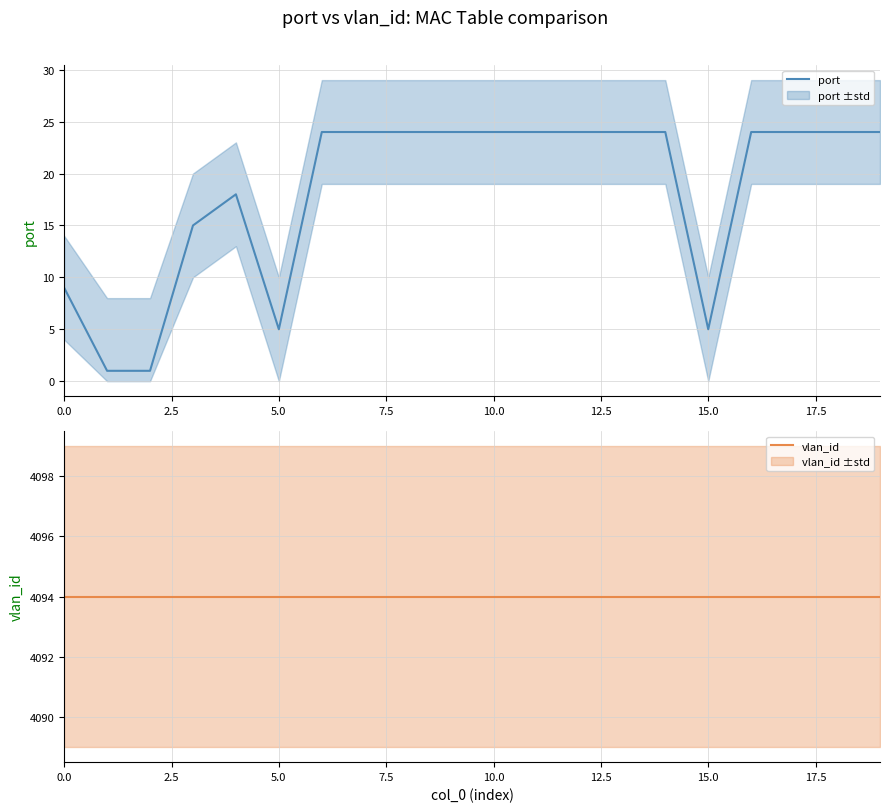

What is the greatest value displayed?

4094